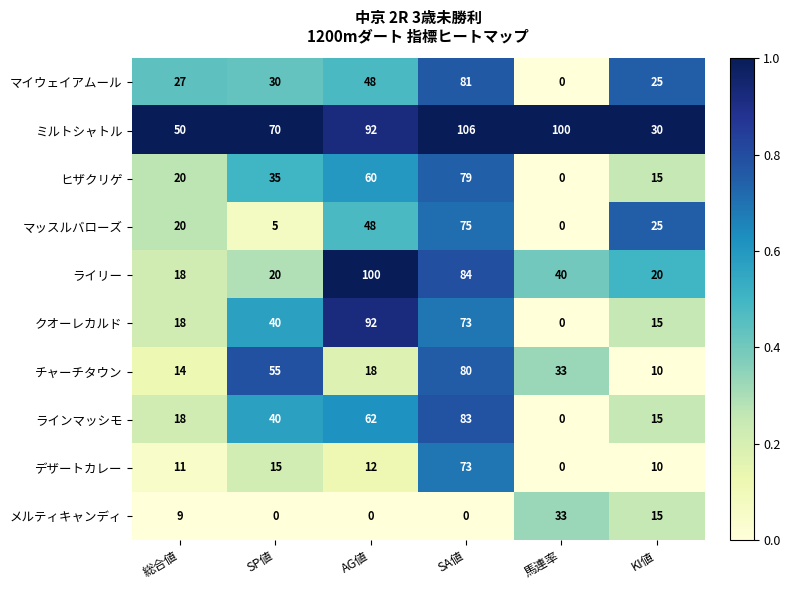

True or false: メルティキャンディ has a value of 11 at SP値.

False